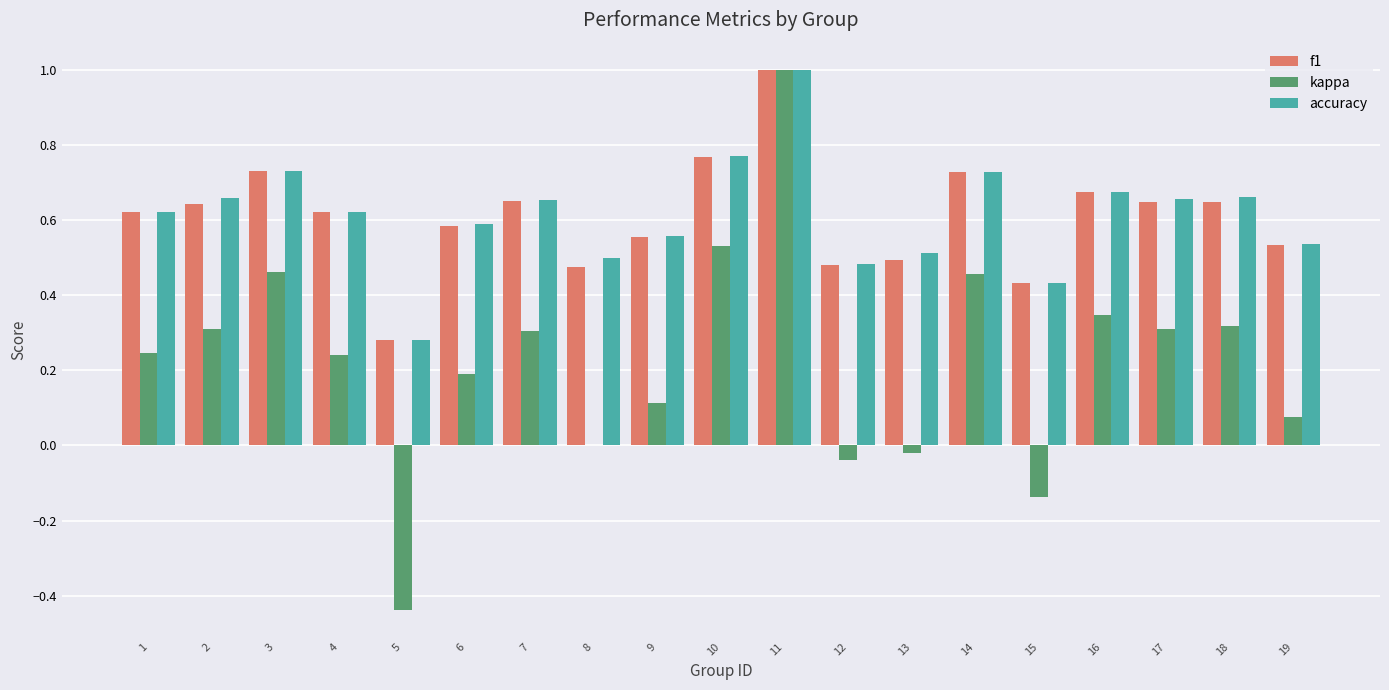

How many groups of bars are there?

19